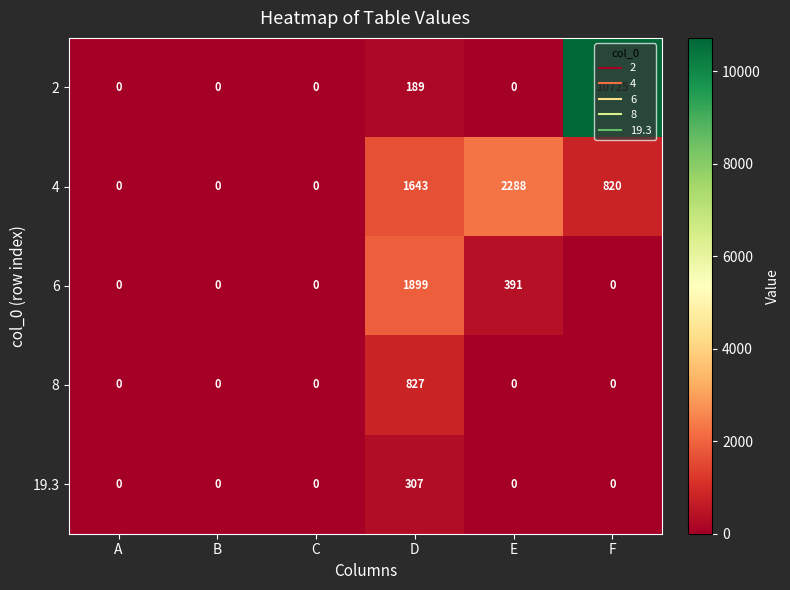

The 19.3 series shows -186 at C. True or false?

False